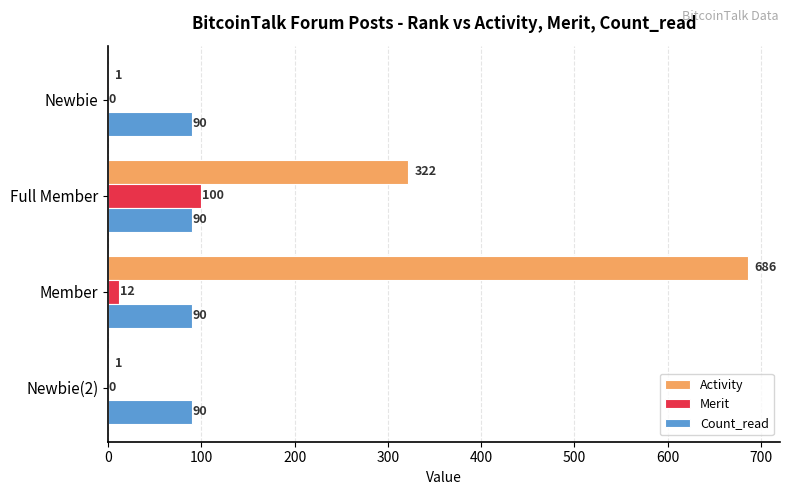

What is the average value of the Count_read series?

90